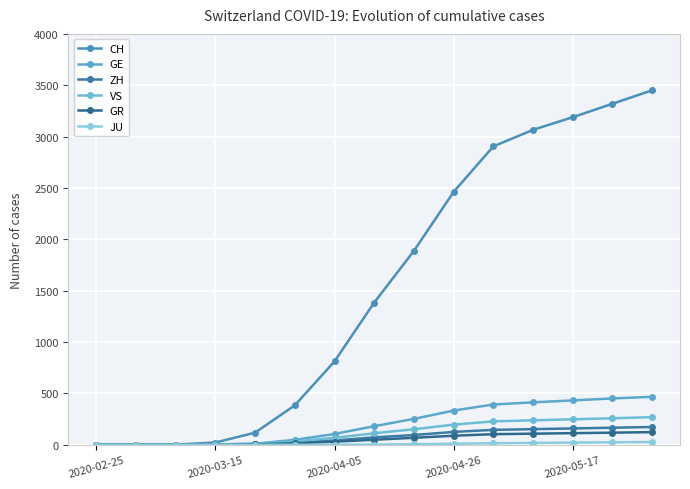

How many distinct data groups are displayed?

6